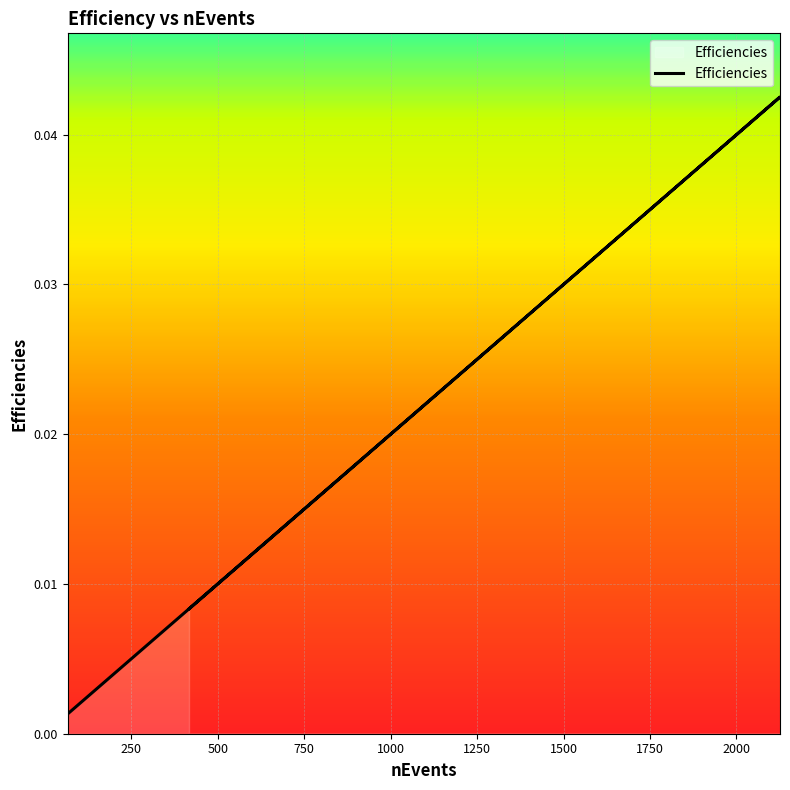

Is it true that the value at 1861 is 0.1?

False